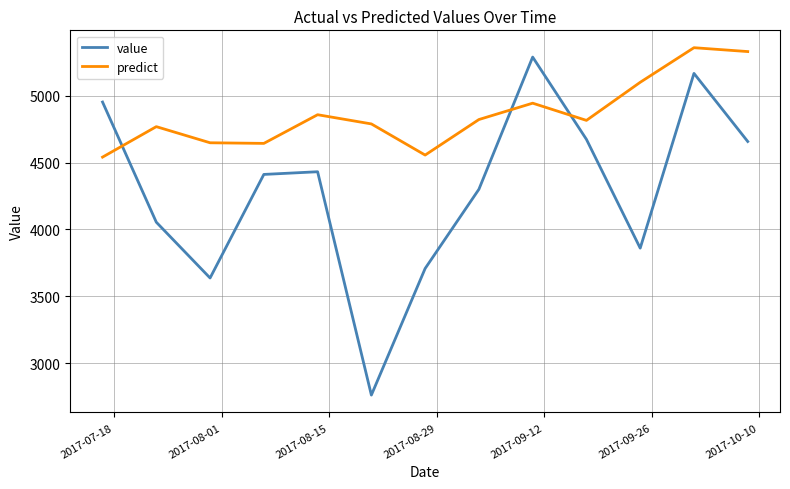

What is the greatest value displayed?

5358.1